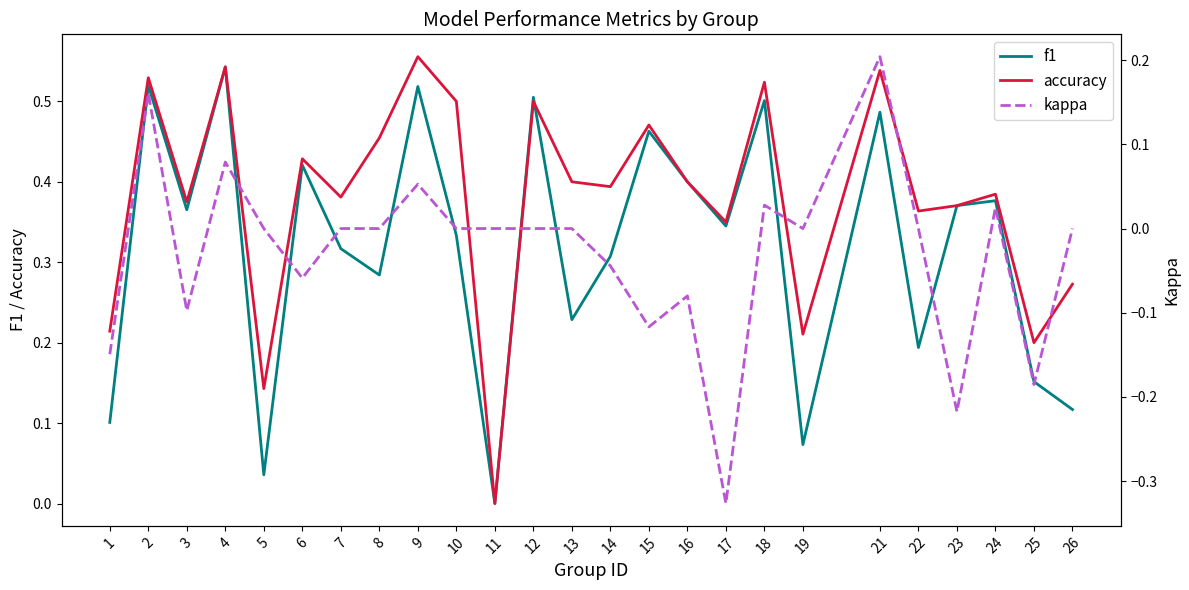

List the series in order of their peak value, lowest first.

kappa, f1, accuracy